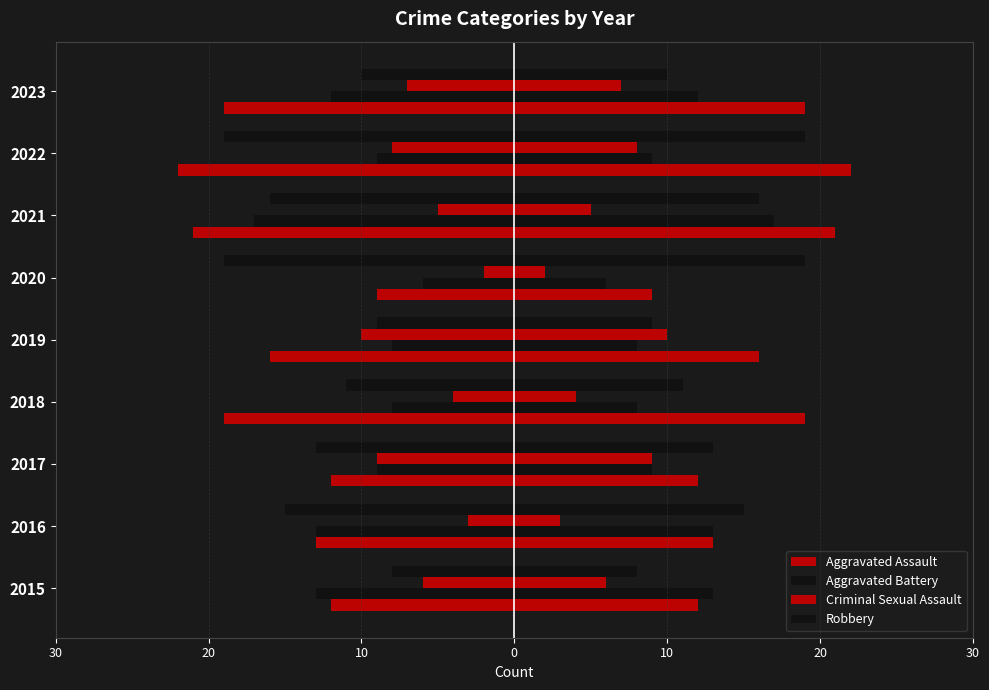

True or false: Criminal Sexual Assault has a value of -1 at 2016.

False